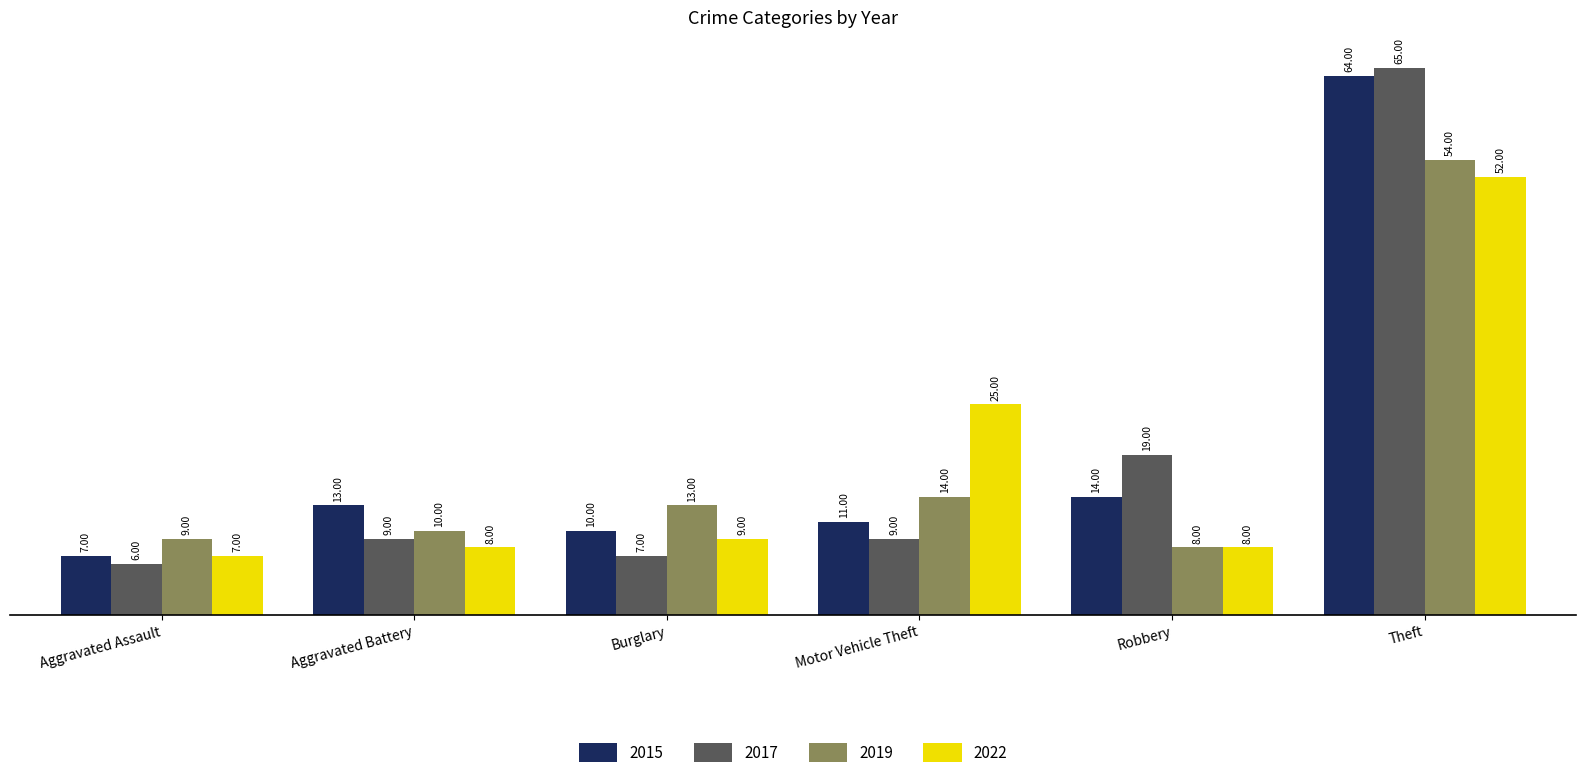

Which series changed the most between Burglary and Theft?

2017